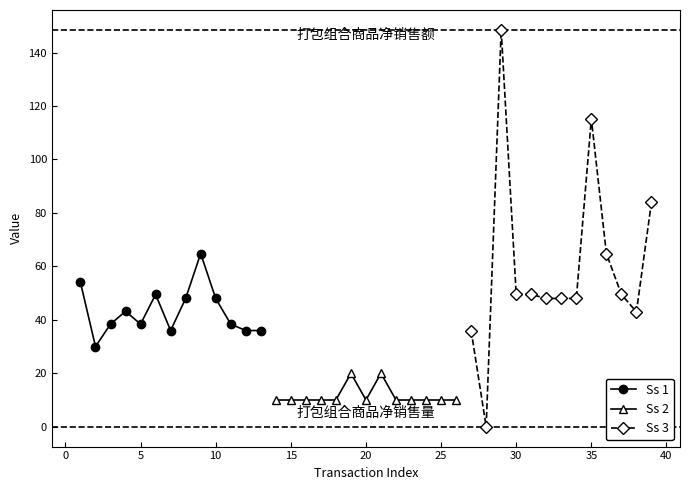

Is it true that Ss 1 equals 38.4 at 5?

True